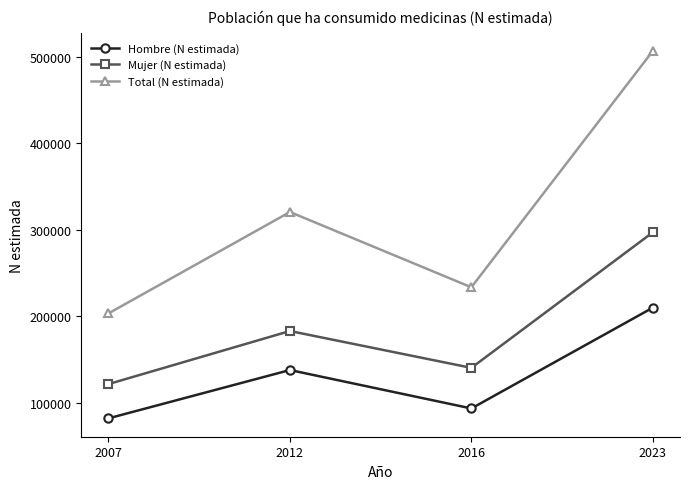

What is the sum of all Total (N estimada) values?

1264291